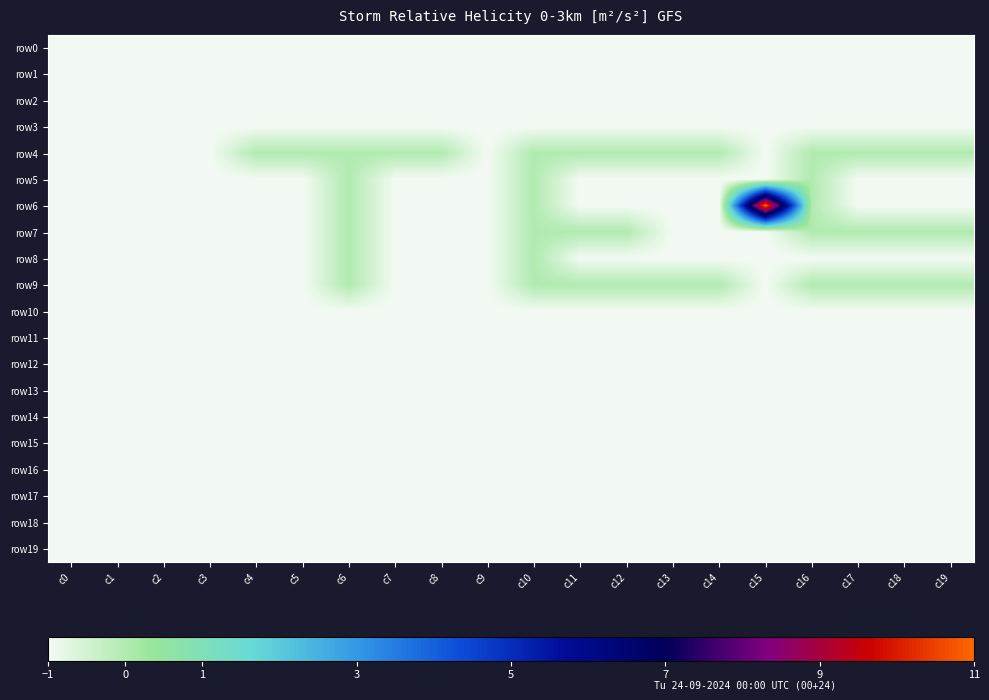

Reading left to right, what are all the values shown in this chart?

row0: c0=-1	c1=-1	c2=-1	c3=-1	c4=-1	c5=-1	c6=-1	c7=-1	c8=-1	c9=-1	c10=-1	c11=-1	c12=-1	c13=-1	c14=-1	c15=-1	c16=-1	c17=-1	c18=-1	c19=-1
row1: c0=-1	c1=-1	c2=-1	c3=-1	c4=-1	c5=-1	c6=-1	c7=-1	c8=-1	c9=-1	c10=-1	c11=-1	c12=-1	c13=-1	c14=-1	c15=-1	c16=-1	c17=-1	c18=-1	c19=-1
row2: c0=-1	c1=-1	c2=-1	c3=-1	c4=-1	c5=-1	c6=-1	c7=-1	c8=-1	c9=-1	c10=-1	c11=-1	c12=-1	c13=-1	c14=-1	c15=-1	c16=-1	c17=-1	c18=-1	c19=-1
row3: c0=-1	c1=-1	c2=-1	c3=-1	c4=-1	c5=-1	c6=-1	c7=-1	c8=-1	c9=-1	c10=-1	c11=-1	c12=-1	c13=-1	c14=-1	c15=-1	c16=-1	c17=-1	c18=-1	c19=-1
row4: c0=-1	c1=-1	c2=-1	c3=-1	c4=0	c5=0	c6=0	c7=0	c8=0	c9=-1	c10=0	c11=0	c12=0	c13=0	c14=0	c15=-1	c16=0	c17=0	c18=0	c19=0
row5: c0=-1	c1=-1	c2=-1	c3=-1	c4=-1	c5=-1	c6=0	c7=-1	c8=-1	c9=-1	c10=0	c11=-1	c12=-1	c13=-1	c14=-1	c15=-1	c16=0	c17=-1	c18=-1	c19=-1
row6: c0=-1	c1=-1	c2=-1	c3=-1	c4=-1	c5=-1	c6=0	c7=-1	c8=-1	c9=-1	c10=0	c11=-1	c12=-1	c13=-1	c14=-1	c15=11	c16=0	c17=-1	c18=-1	c19=-1
row7: c0=-1	c1=-1	c2=-1	c3=-1	c4=-1	c5=-1	c6=0	c7=-1	c8=-1	c9=-1	c10=0	c11=0	c12=0	c13=-1	c14=-1	c15=-1	c16=0	c17=0	c18=0	c19=0
row8: c0=-1	c1=-1	c2=-1	c3=-1	c4=-1	c5=-1	c6=0	c7=-1	c8=-1	c9=-1	c10=0	c11=-1	c12=-1	c13=-1	c14=-1	c15=-1	c16=-1	c17=-1	c18=-1	c19=-1
row9: c0=-1	c1=-1	c2=-1	c3=-1	c4=-1	c5=-1	c6=0	c7=-1	c8=-1	c9=-1	c10=0	c11=0	c12=0	c13=0	c14=0	c15=-1	c16=0	c17=0	c18=0	c19=0
row10: c0=-1	c1=-1	c2=-1	c3=-1	c4=-1	c5=-1	c6=-1	c7=-1	c8=-1	c9=-1	c10=-1	c11=-1	c12=-1	c13=-1	c14=-1	c15=-1	c16=-1	c17=-1	c18=-1	c19=-1
row11: c0=-1	c1=-1	c2=-1	c3=-1	c4=-1	c5=-1	c6=-1	c7=-1	c8=-1	c9=-1	c10=-1	c11=-1	c12=-1	c13=-1	c14=-1	c15=-1	c16=-1	c17=-1	c18=-1	c19=-1
row12: c0=-1	c1=-1	c2=-1	c3=-1	c4=-1	c5=-1	c6=-1	c7=-1	c8=-1	c9=-1	c10=-1	c11=-1	c12=-1	c13=-1	c14=-1	c15=-1	c16=-1	c17=-1	c18=-1	c19=-1
row13: c0=-1	c1=-1	c2=-1	c3=-1	c4=-1	c5=-1	c6=-1	c7=-1	c8=-1	c9=-1	c10=-1	c11=-1	c12=-1	c13=-1	c14=-1	c15=-1	c16=-1	c17=-1	c18=-1	c19=-1
row14: c0=-1	c1=-1	c2=-1	c3=-1	c4=-1	c5=-1	c6=-1	c7=-1	c8=-1	c9=-1	c10=-1	c11=-1	c12=-1	c13=-1	c14=-1	c15=-1	c16=-1	c17=-1	c18=-1	c19=-1
row15: c0=-1	c1=-1	c2=-1	c3=-1	c4=-1	c5=-1	c6=-1	c7=-1	c8=-1	c9=-1	c10=-1	c11=-1	c12=-1	c13=-1	c14=-1	c15=-1	c16=-1	c17=-1	c18=-1	c19=-1
row16: c0=-1	c1=-1	c2=-1	c3=-1	c4=-1	c5=-1	c6=-1	c7=-1	c8=-1	c9=-1	c10=-1	c11=-1	c12=-1	c13=-1	c14=-1	c15=-1	c16=-1	c17=-1	c18=-1	c19=-1
row17: c0=-1	c1=-1	c2=-1	c3=-1	c4=-1	c5=-1	c6=-1	c7=-1	c8=-1	c9=-1	c10=-1	c11=-1	c12=-1	c13=-1	c14=-1	c15=-1	c16=-1	c17=-1	c18=-1	c19=-1
row18: c0=-1	c1=-1	c2=-1	c3=-1	c4=-1	c5=-1	c6=-1	c7=-1	c8=-1	c9=-1	c10=-1	c11=-1	c12=-1	c13=-1	c14=-1	c15=-1	c16=-1	c17=-1	c18=-1	c19=-1
row19: c0=-1	c1=-1	c2=-1	c3=-1	c4=-1	c5=-1	c6=-1	c7=-1	c8=-1	c9=-1	c10=-1	c11=-1	c12=-1	c13=-1	c14=-1	c15=-1	c16=-1	c17=-1	c18=-1	c19=-1